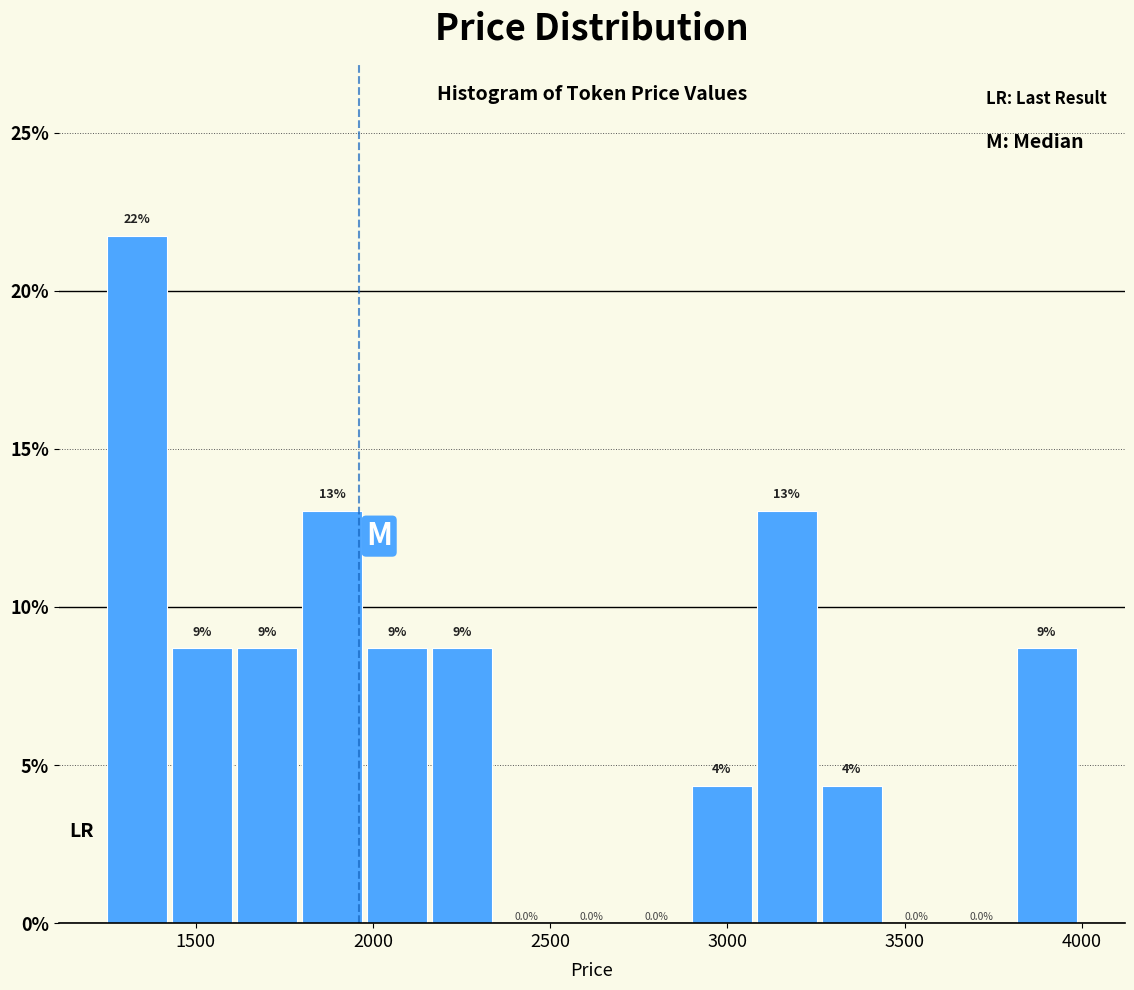

Read against the x-axis, roughly where is the centre of the tallest bar?

1350